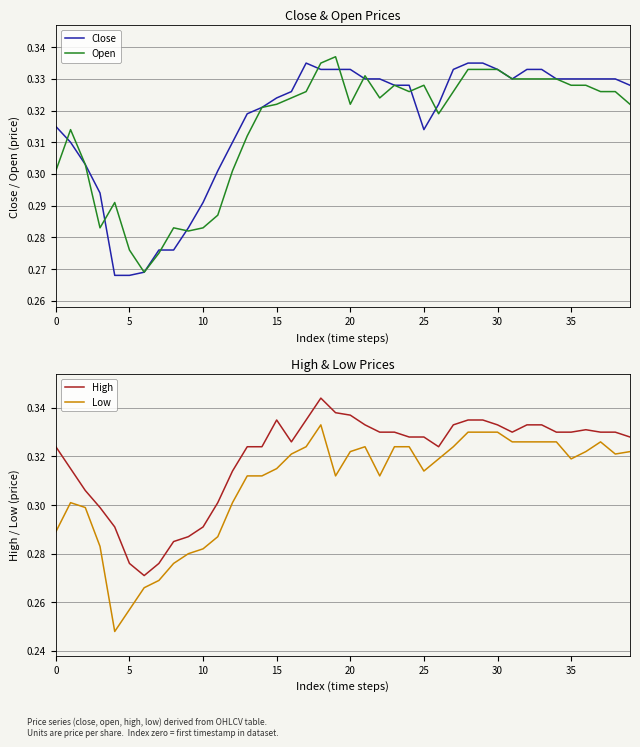

Which series has the largest range (max minus min)?

Low